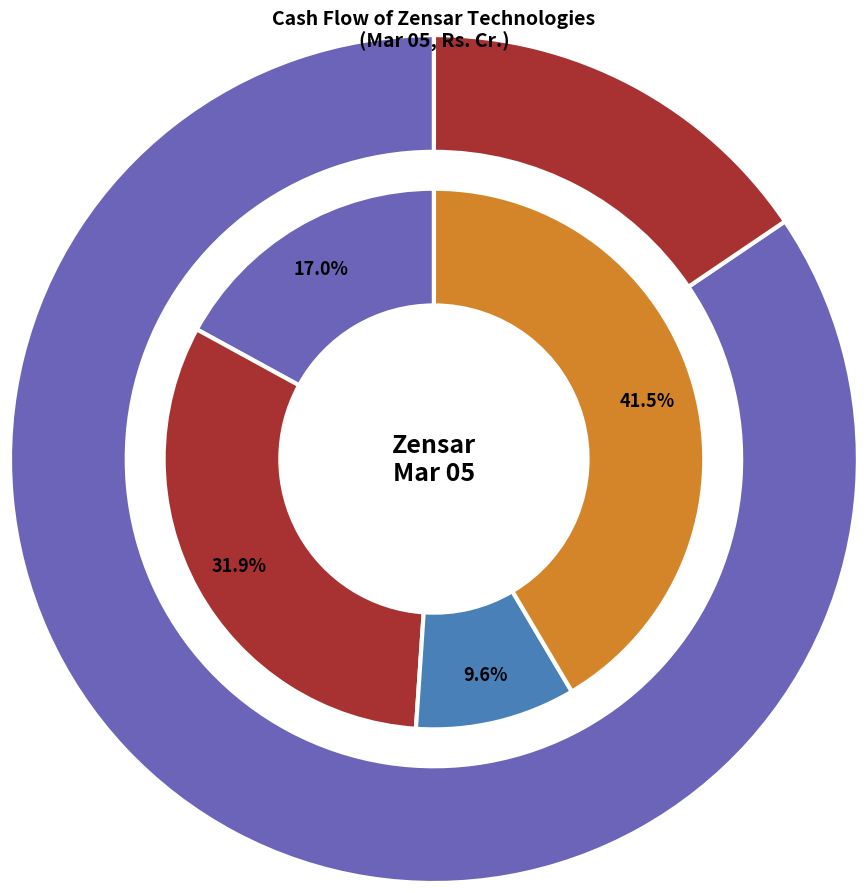

True or false: Net Cash Used In Investing Activities accounts for 15% of the total.

False